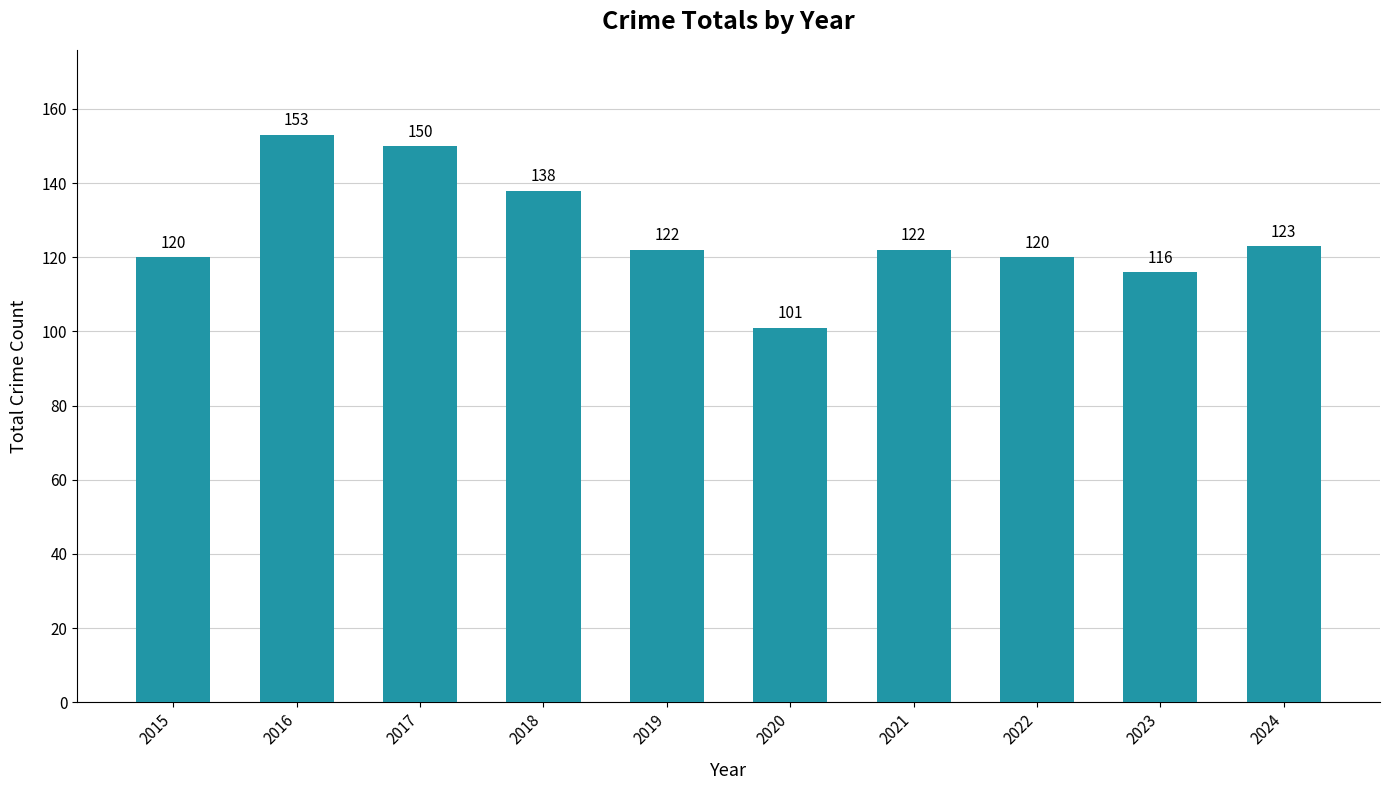

What is the difference between the second highest and minimum values?

49